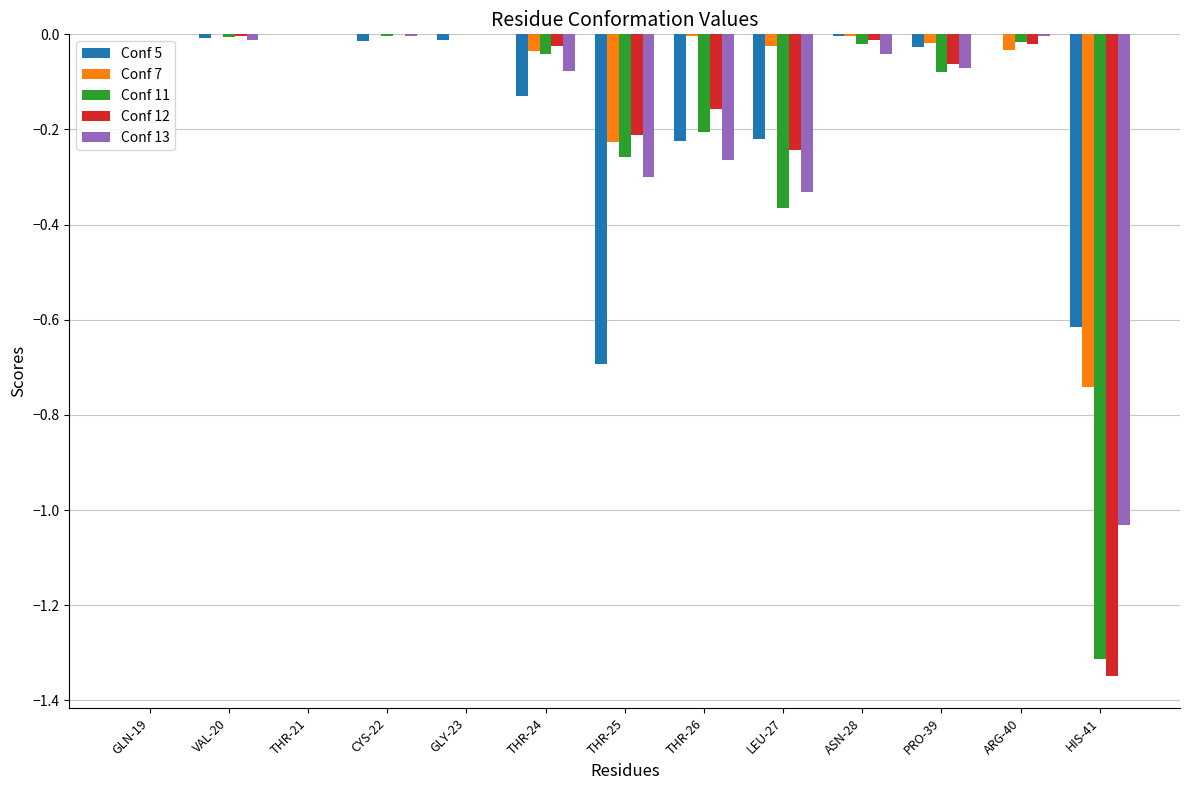

Count the number of data series in this chart.

5